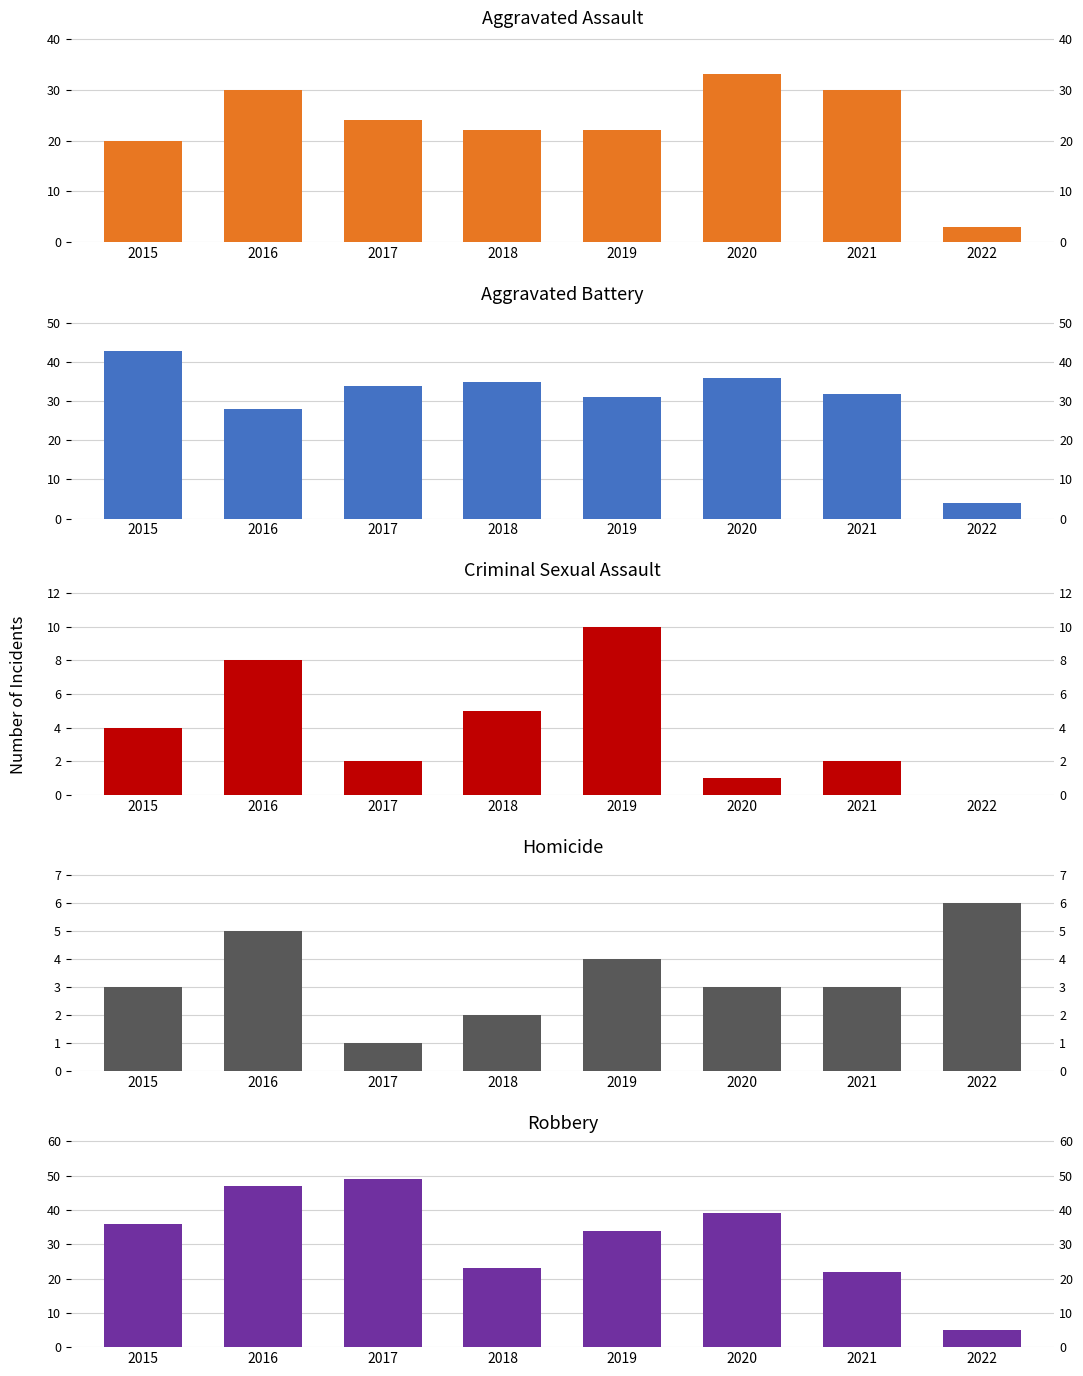

What is the total value across all series at 2019?

101